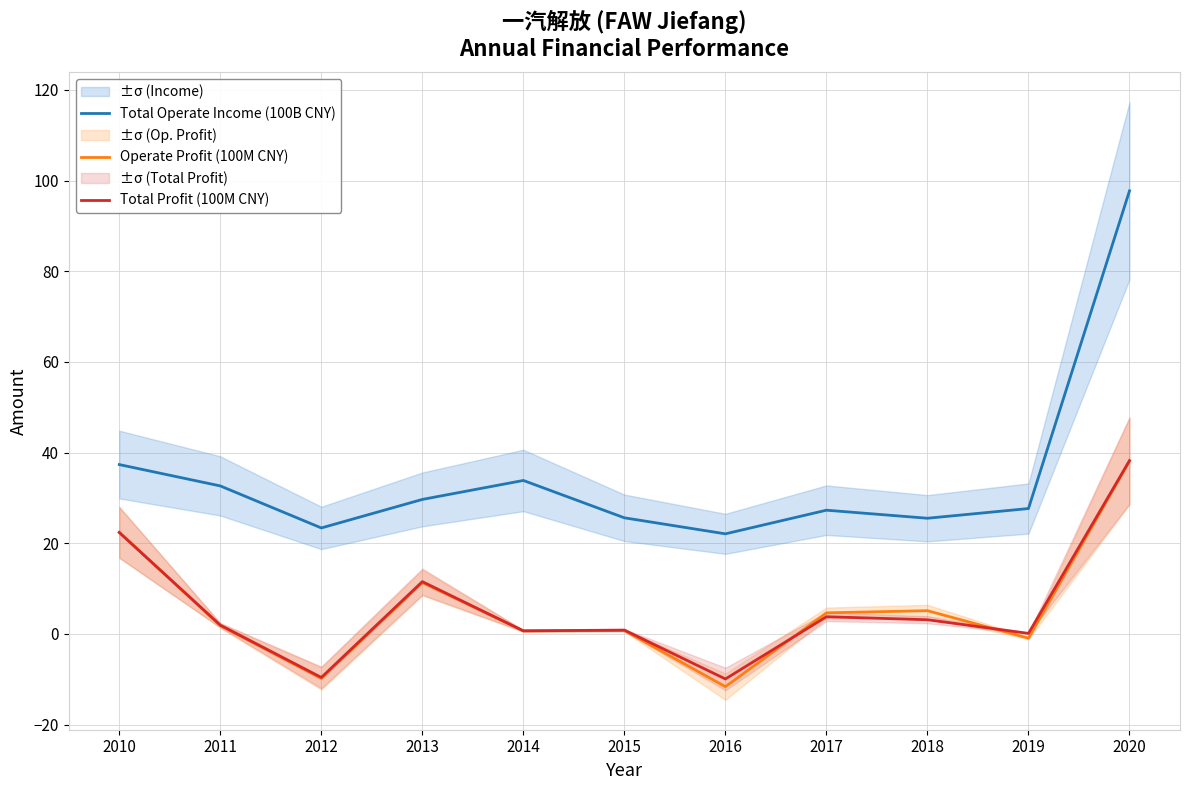

Where is Total Profit (100M CNY) nearest to the value 14?

2013